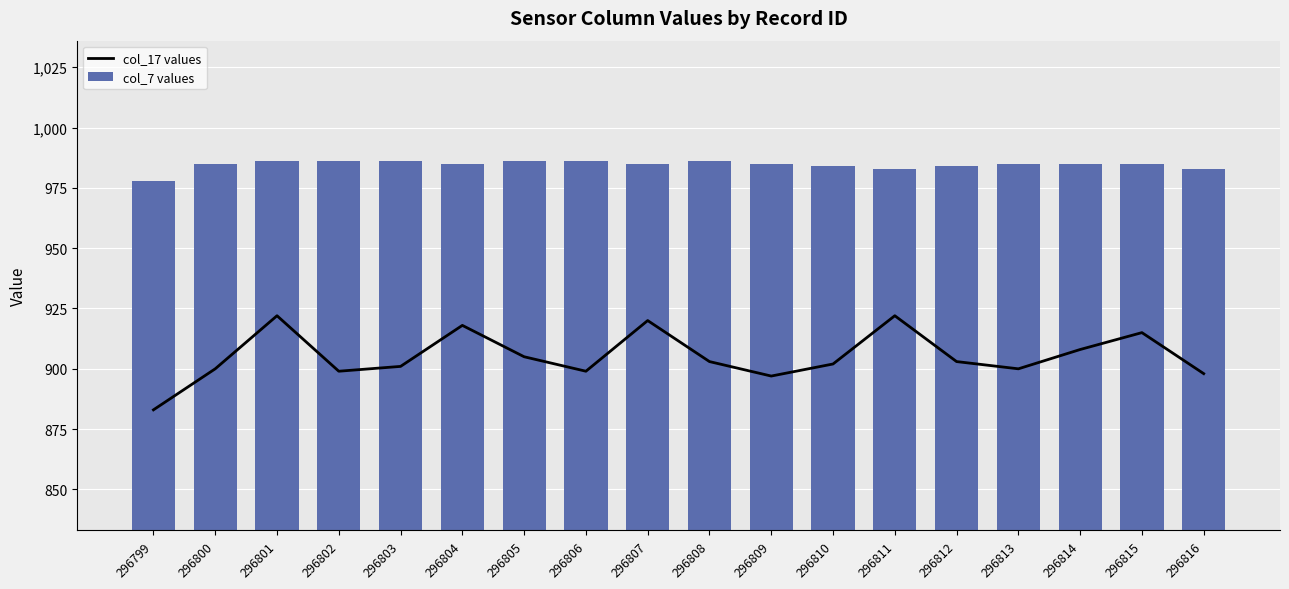

What is the sum of the col_7 values values at 296810 and 296814?

1969